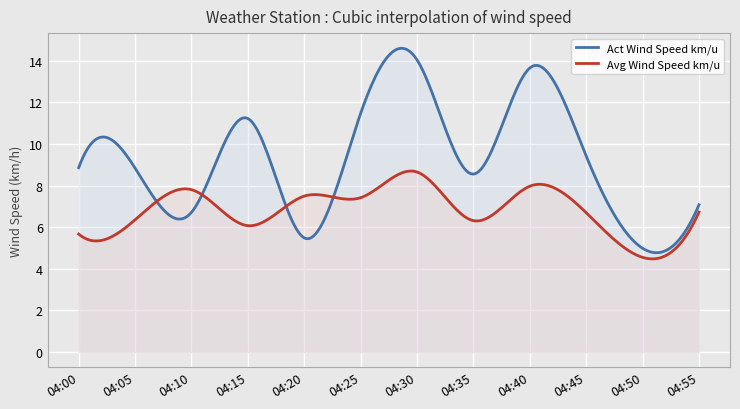

At which label is Act Wind Speed km/u closest to 9?

04:00